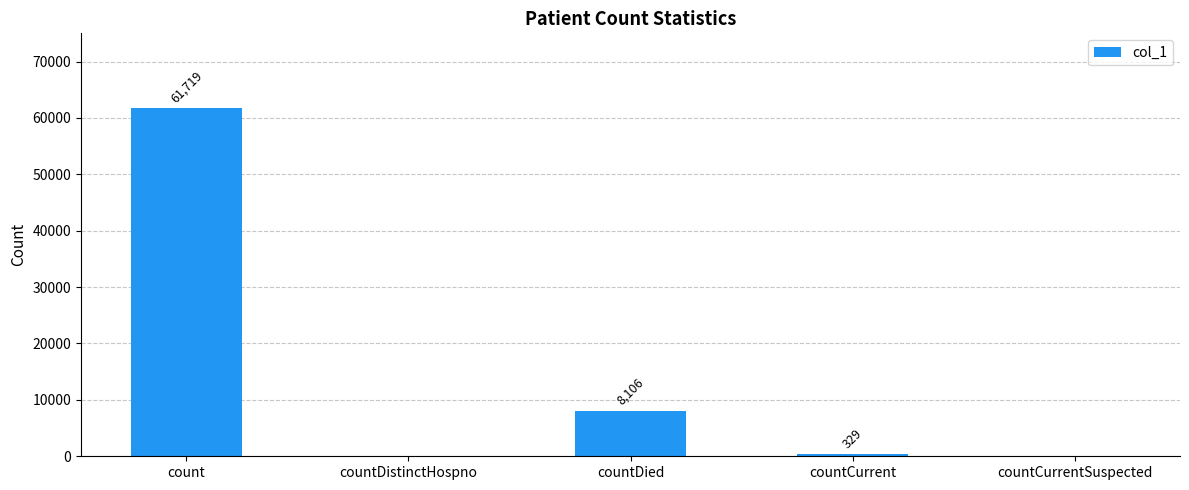

What is the average value?

14031